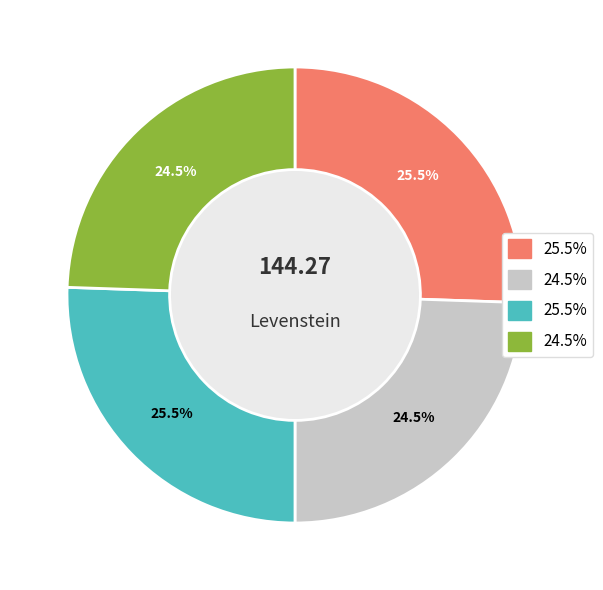

Does any single category account for the majority?

No